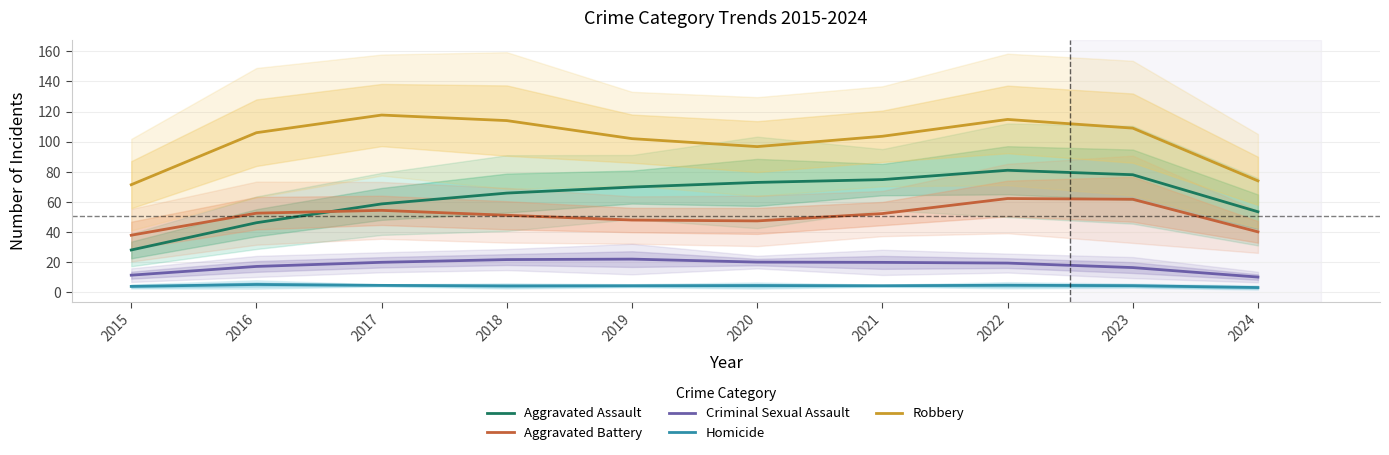

At which label is Aggravated Assault closest to 54?

2024